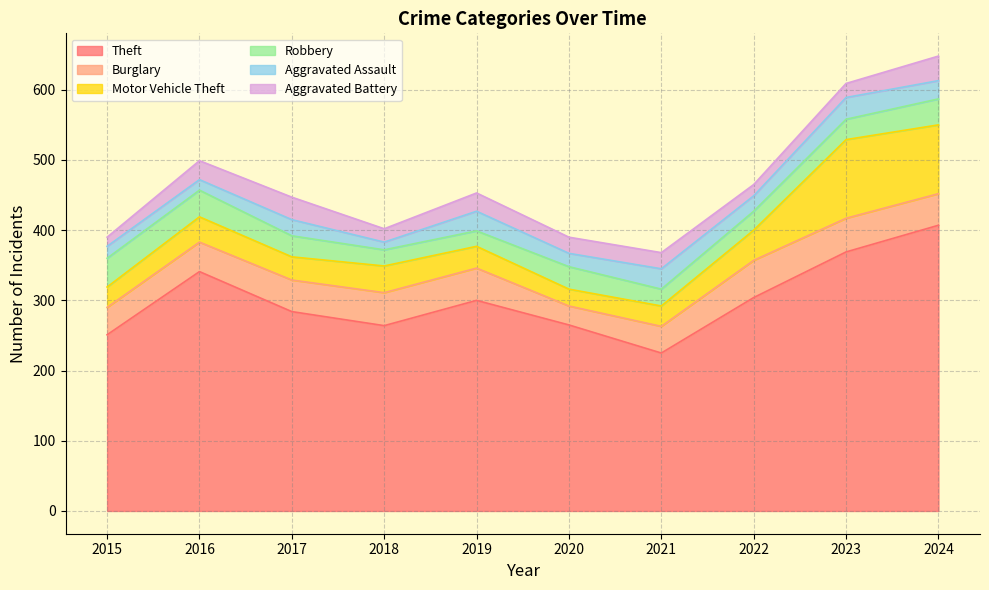

What is the sum of the Robbery values at 2018 and 2022?

50